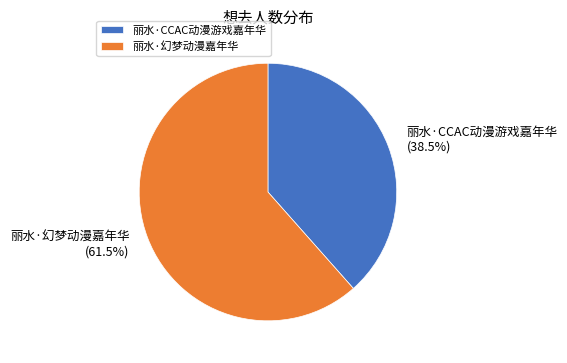

How many slices are in this pie chart?

2